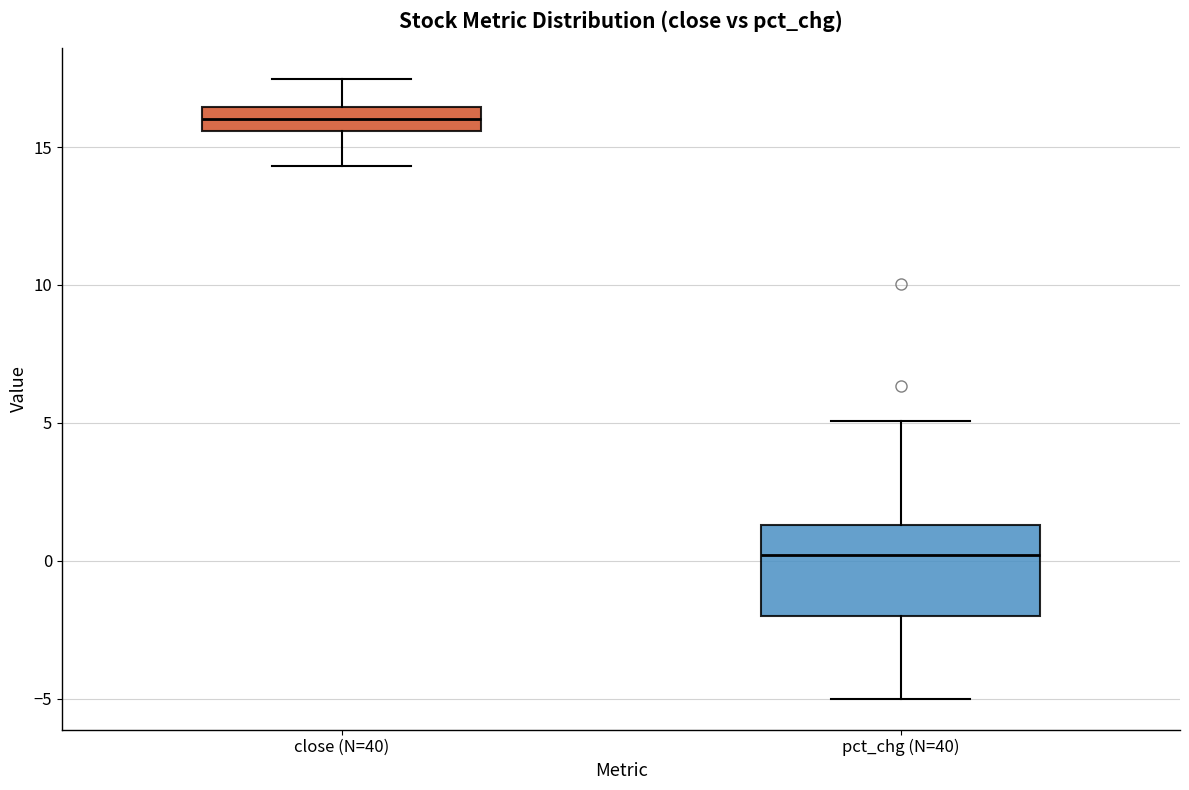

Reading left to right, read every box against the y-axis: the position of its median line, the range the box covers, and the ends of its whiskers. The values are not printed on the chart, so give them approximately, as read against the axis.

close (N=40): median 16.0, box 15.5 to 16.5, whiskers 14.5 to 17.5
pct_chg (N=40): median 0.0, box -2.0 to 1.5, whiskers -5.0 to 5.0